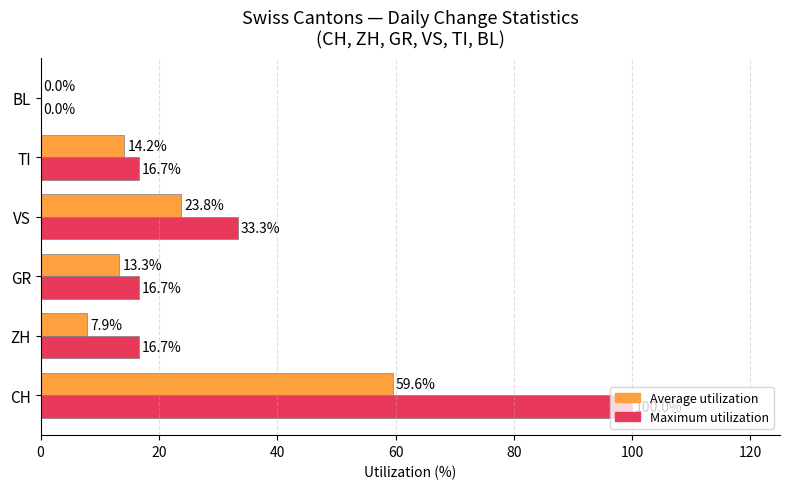

At which category is the sum across all series the highest?

CH